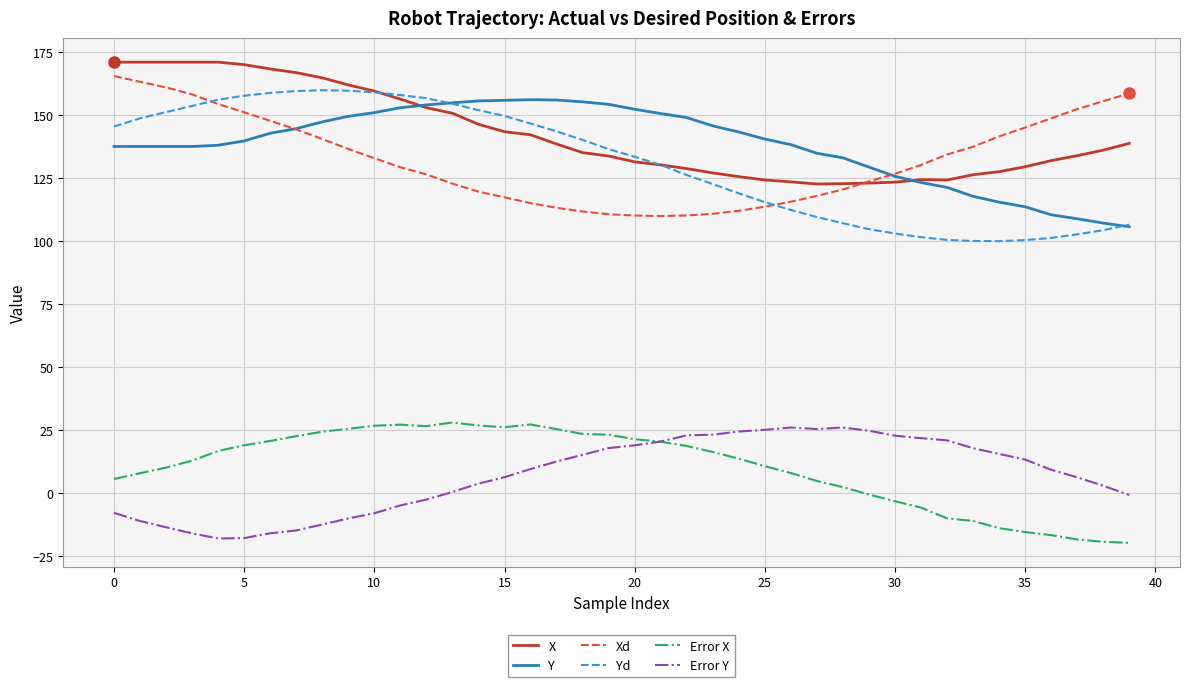

What is the greatest value displayed?

171.2